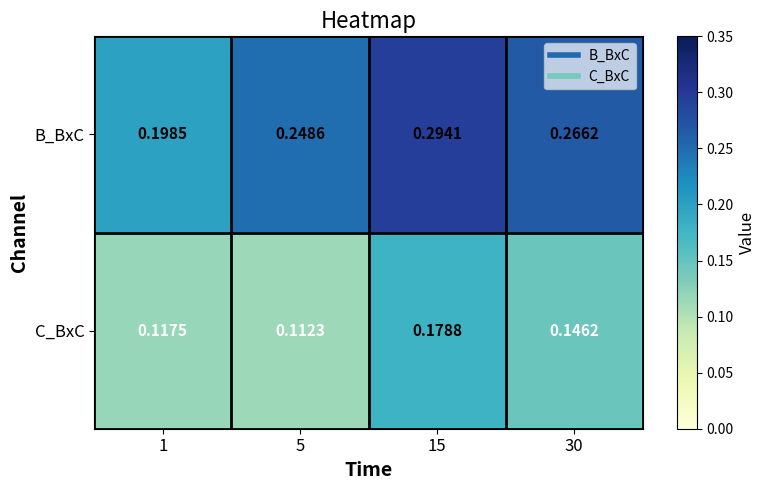

Is the value of C_BxC at 15 greater than the value of B_BxC at 5?

No